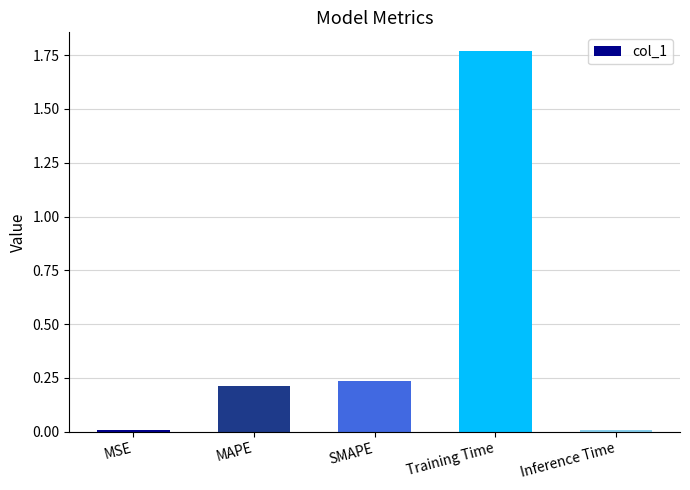

Which label corresponds to the largest value in the chart?

Training Time